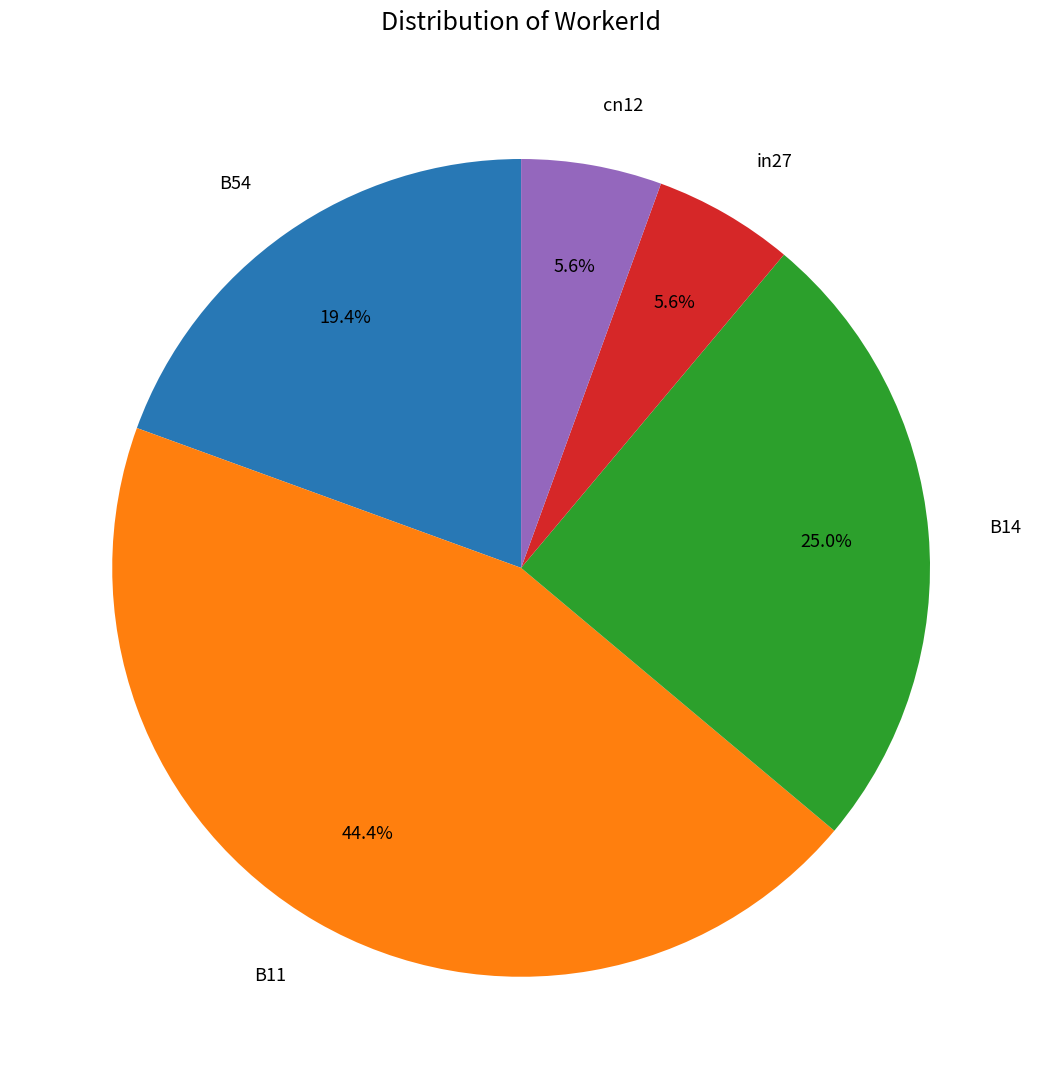

True or false: B54 accounts for 10% of the total.

False